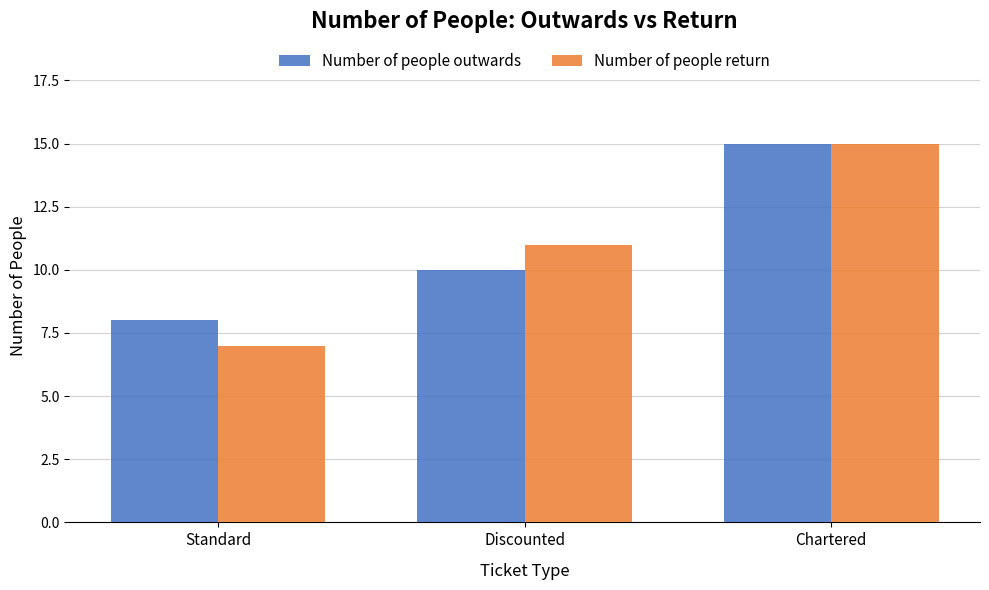

What is the total value across all series at Discounted?

21